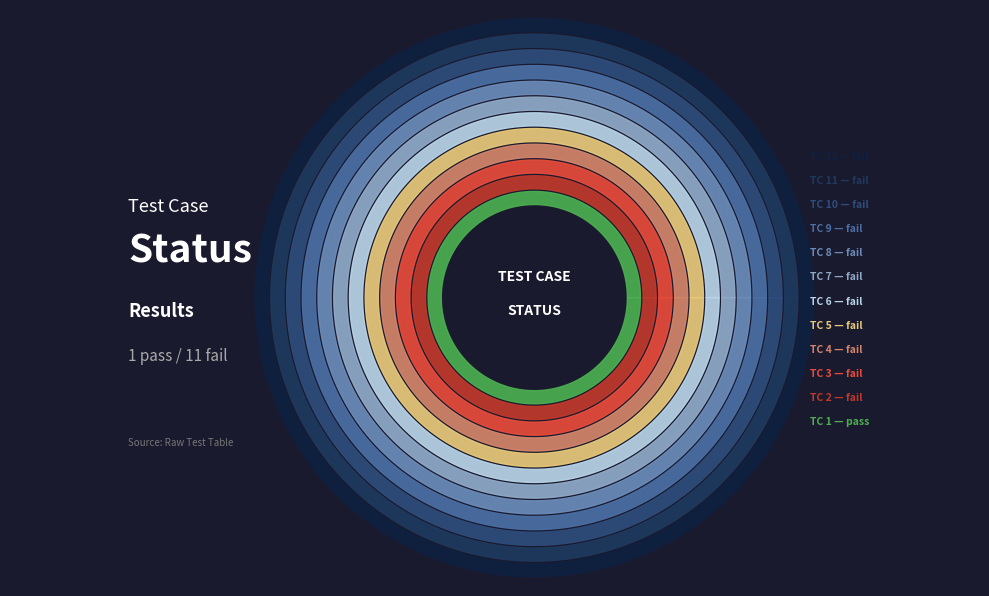

What is the largest slice in the pie chart?

fail